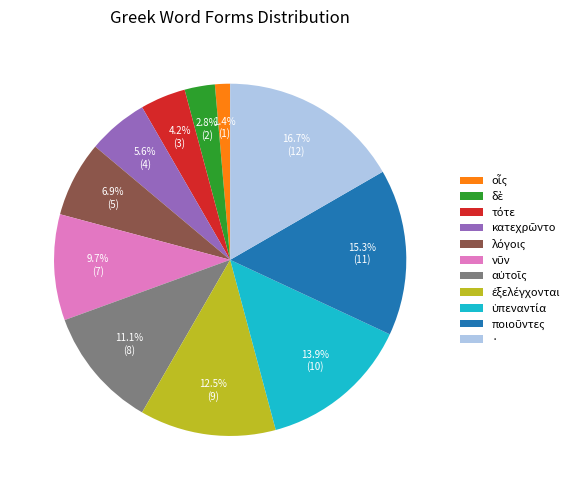

What is the largest slice in the pie chart?

·